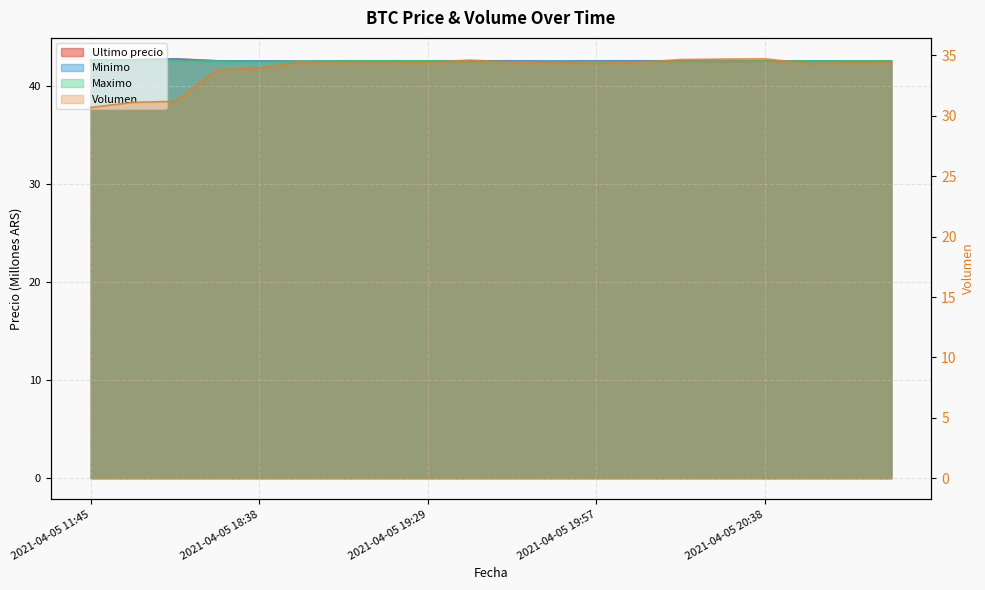

Where is Maximo nearest to the value 42?

2021-04-05 18:38